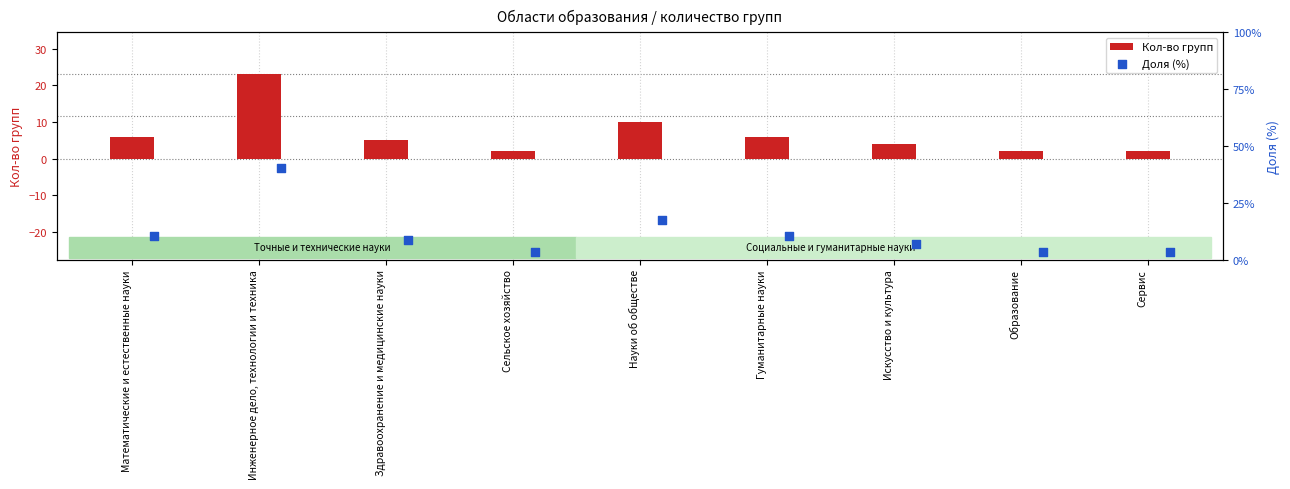

Which series has the largest total across all categories?

Доля (%)